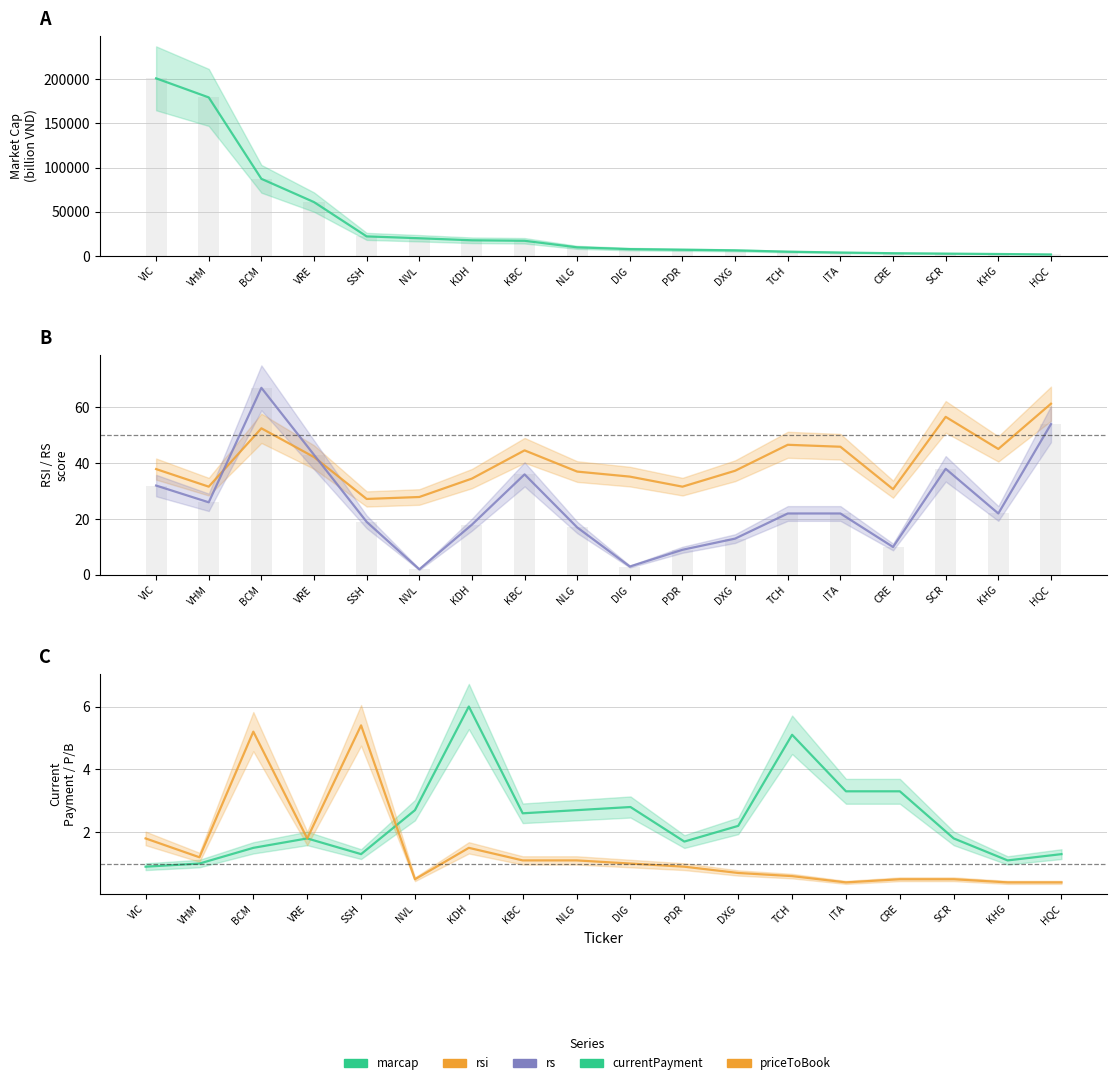

What is the smallest value displayed?

0.4